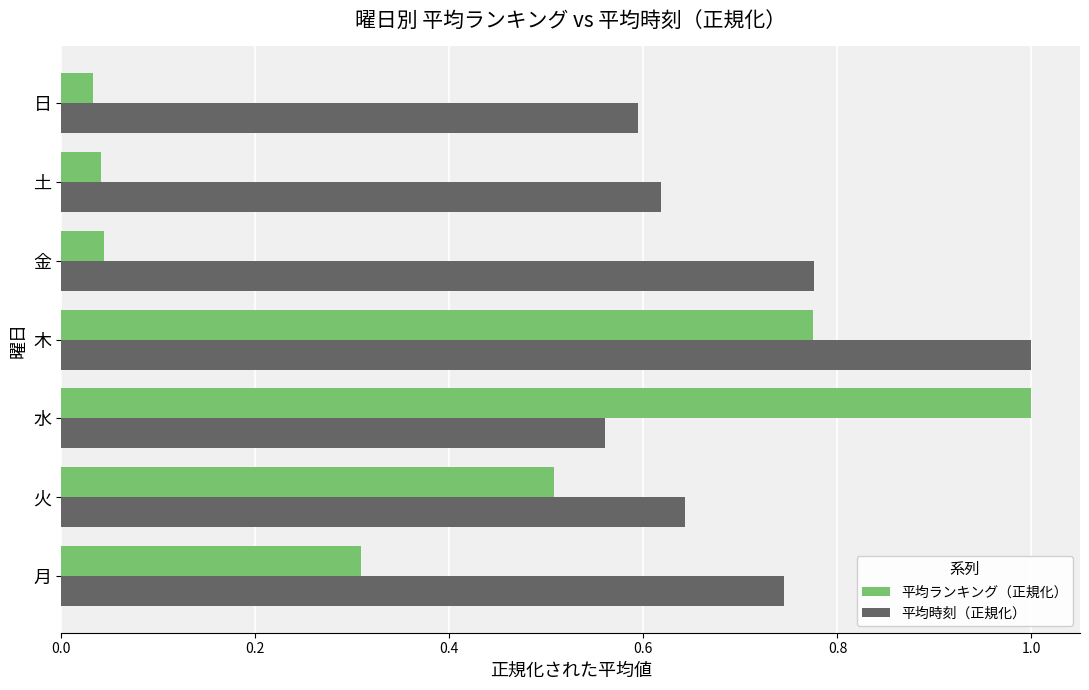

What value does the 平均ランキング（正規化） series have at 火?

0.5